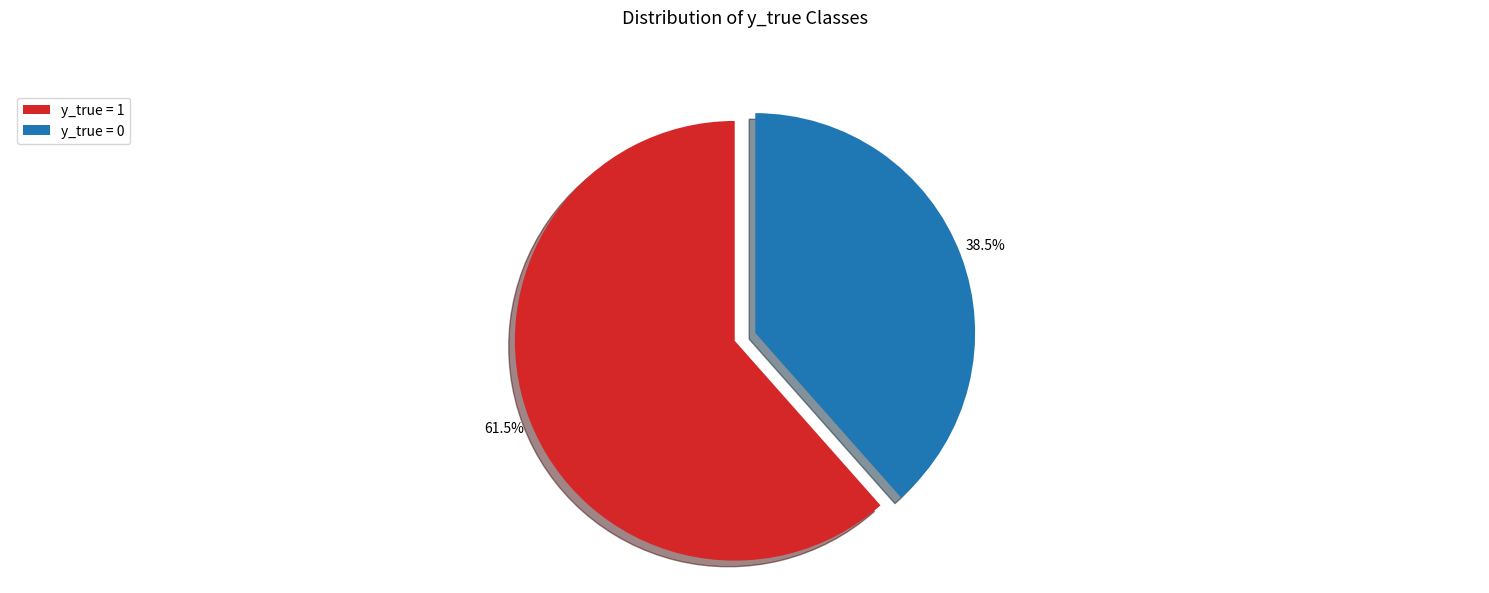

What is the largest slice in the pie chart?

y_true = 1